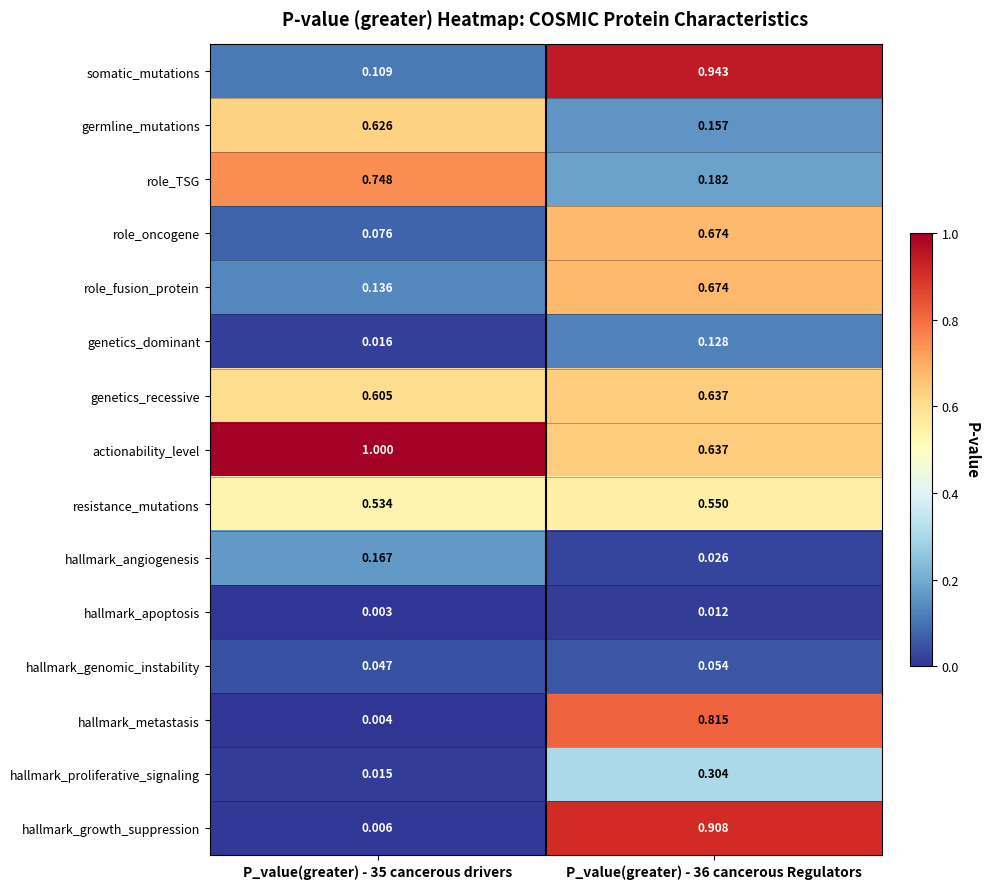

Rank the series at P_value(greater) - 35 cancerous drivers from highest to lowest value.

actionability_level, role_TSG, germline_mutations, genetics_recessive, resistance_mutations, hallmark_angiogenesis, role_fusion_protein, somatic_mutations, role_oncogene, hallmark_genomic_instability, genetics_dominant, hallmark_proliferative_signaling, hallmark_growth_suppression, hallmark_metastasis, hallmark_apoptosis